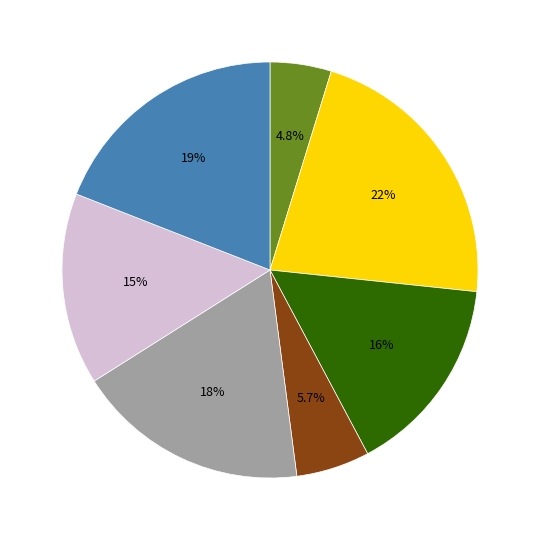

Is there any slice that represents more than half of the pie?

No